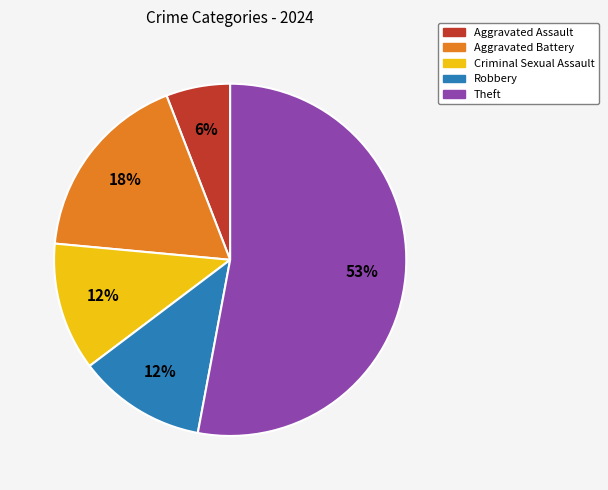

To the nearest percent, what is the difference between the largest and smallest slice percentages?

47%